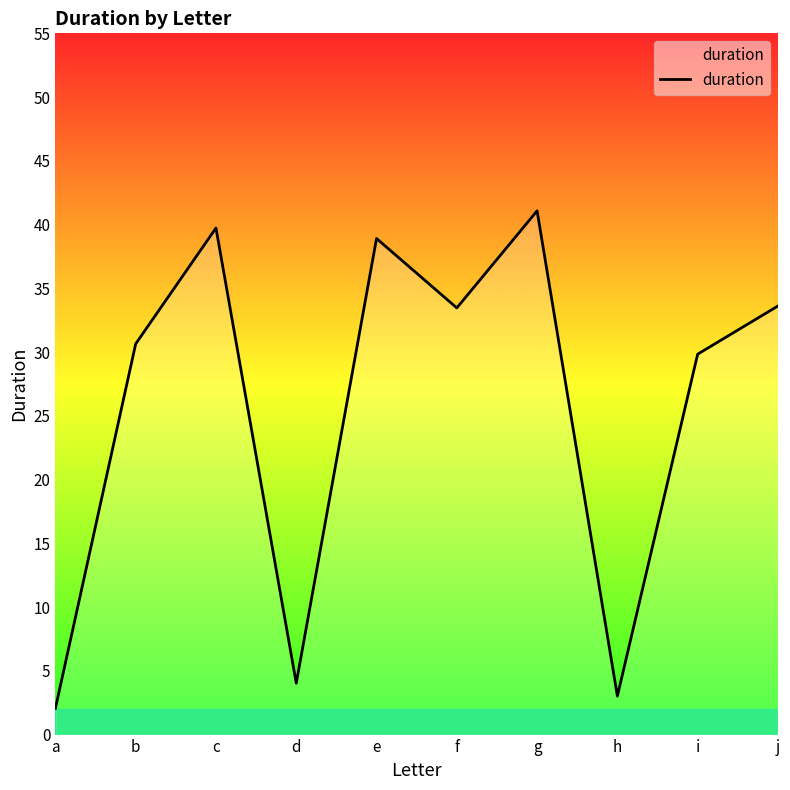

What is the approximate value at e?

38.9